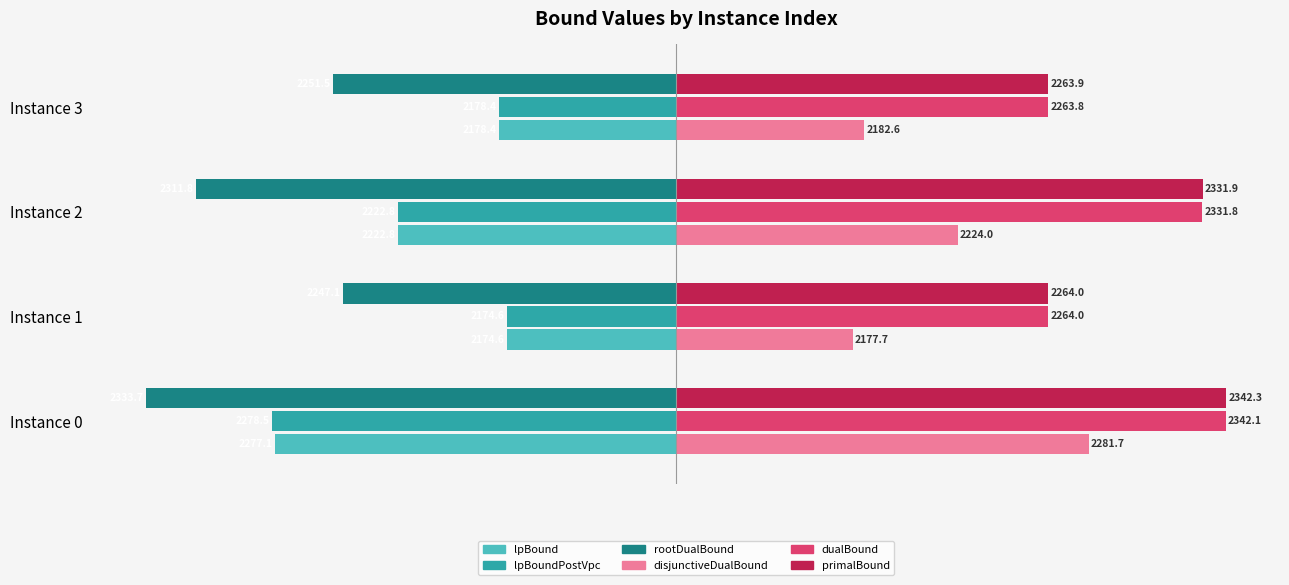

Rank the series by their maximum value, from highest to lowest.

primalBound, dualBound, disjunctiveDualBound, lpBound, lpBoundPostVpc, rootDualBound